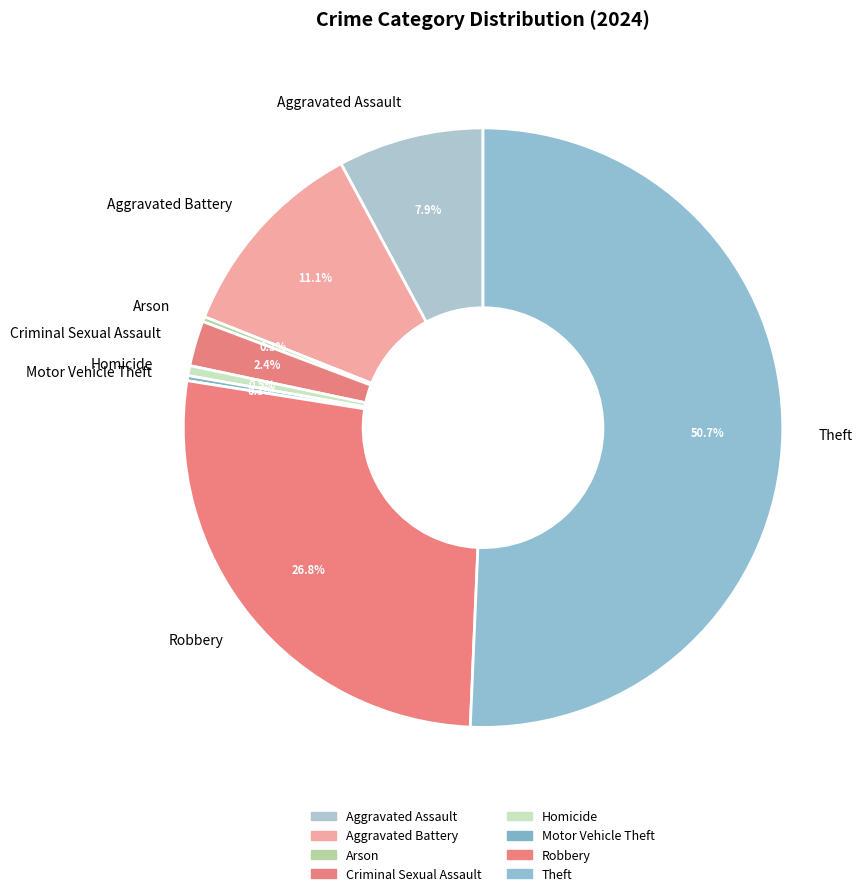

What percentage is NOT represented by Criminal Sexual Assault?

97.6%